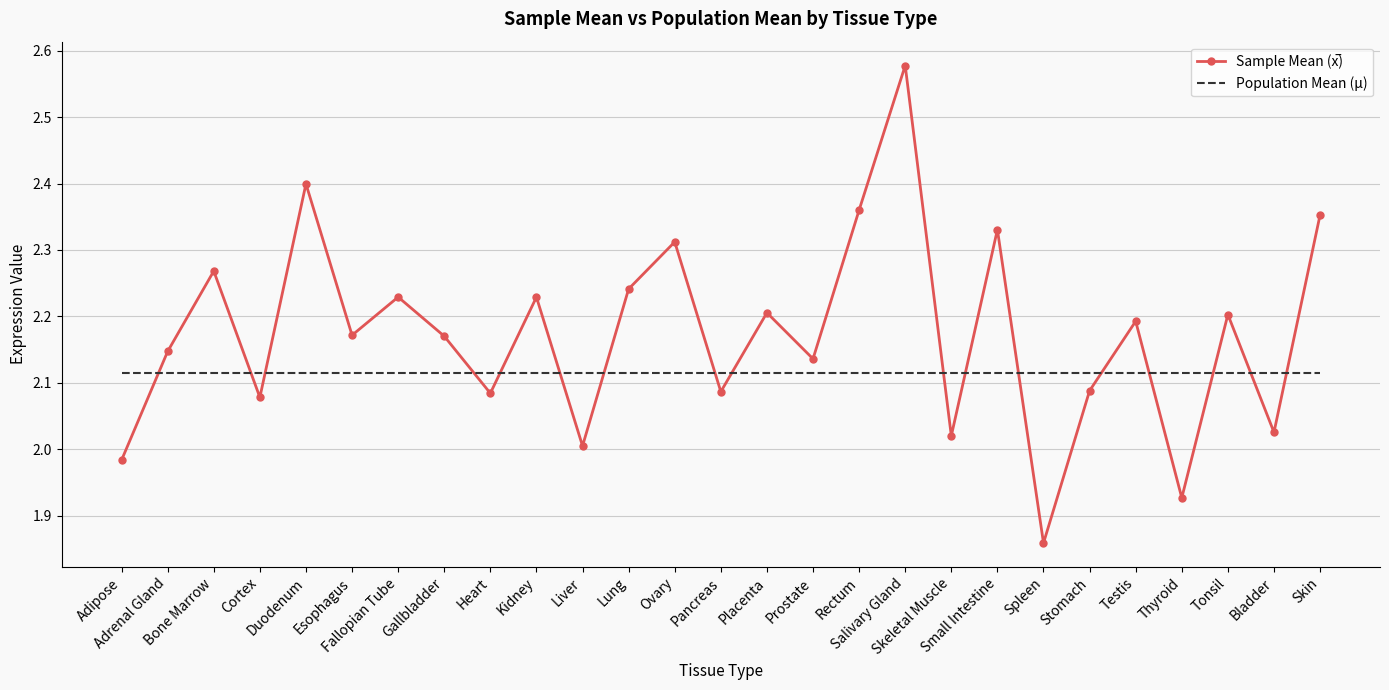

Reading left to right, what are all the values shown in this chart?

Sample Mean (x̅): Adipose=2.0	Adrenal Gland=2.1	Bone Marrow=2.3	Cortex=2.1	Duodenum=2.4	Esophagus=2.2	Fallopian Tube=2.2	Gallbladder=2.2	Heart=2.1	Kidney=2.2	Liver=2.0	Lung=2.2	Ovary=2.3	Pancreas=2.1	Placenta=2.2	Prostate=2.1	Rectum=2.4	Salivary Gland=2.6	Skeletal Muscle=2.0	Small Intestine=2.3	Spleen=1.9	Stomach=2.1	Testis=2.2	Thyroid=1.9	Tonsil=2.2	Bladder=2.0	Skin=2.4
Population Mean (μ): Adipose=2.1	Adrenal Gland=2.1	Bone Marrow=2.1	Cortex=2.1	Duodenum=2.1	Esophagus=2.1	Fallopian Tube=2.1	Gallbladder=2.1	Heart=2.1	Kidney=2.1	Liver=2.1	Lung=2.1	Ovary=2.1	Pancreas=2.1	Placenta=2.1	Prostate=2.1	Rectum=2.1	Salivary Gland=2.1	Skeletal Muscle=2.1	Small Intestine=2.1	Spleen=2.1	Stomach=2.1	Testis=2.1	Thyroid=2.1	Tonsil=2.1	Bladder=2.1	Skin=2.1